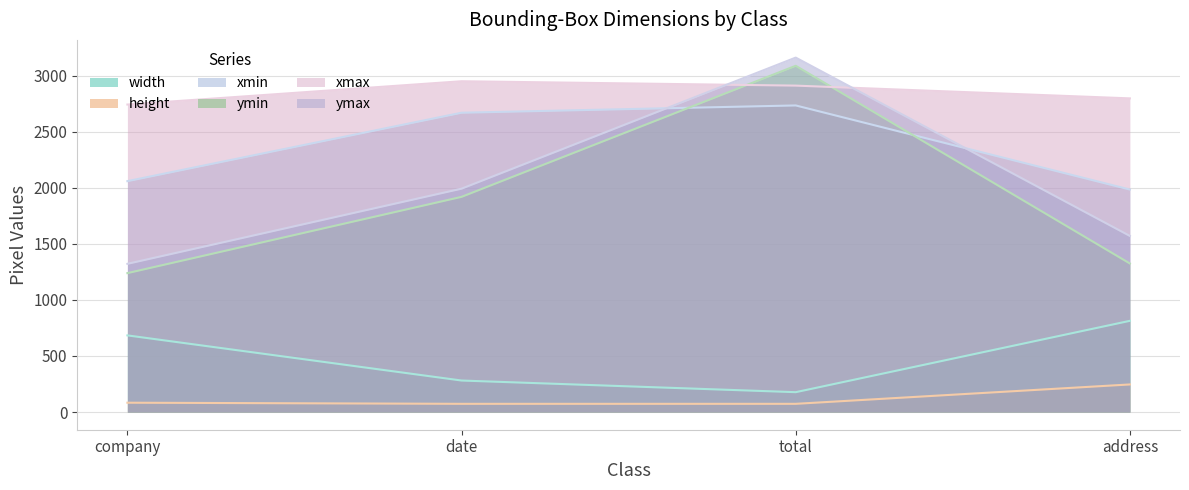

The value of ymax at address is 2281. True or false?

False